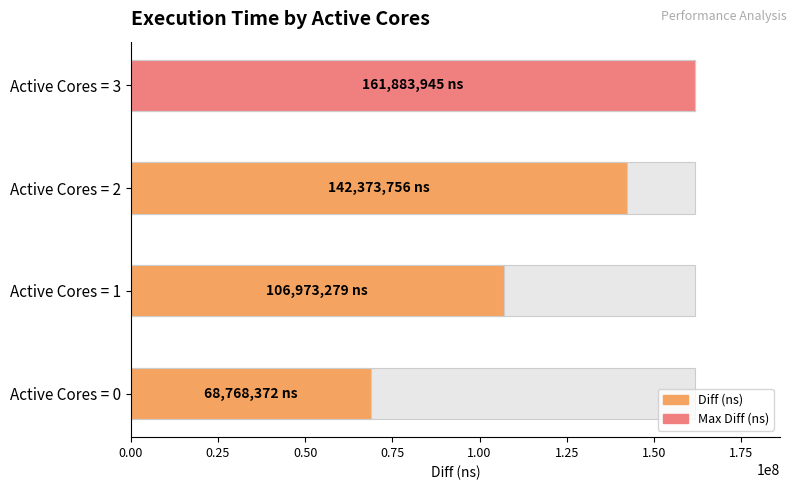

Does the chart contain any negative values?

No